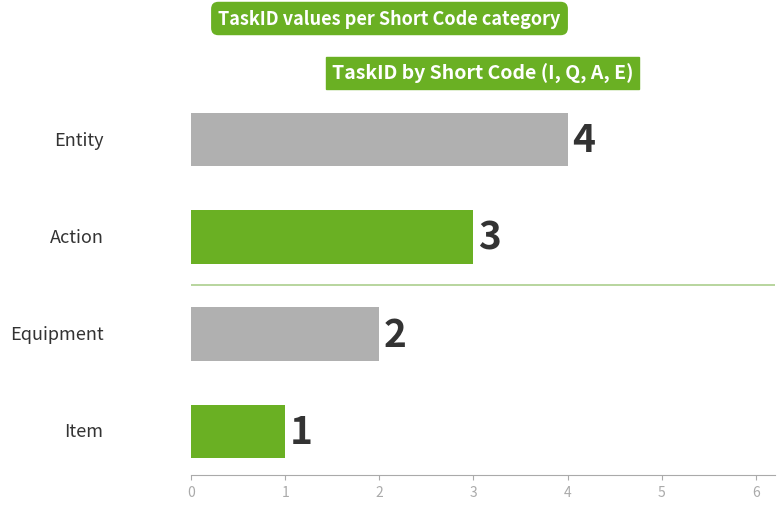

What is the difference between the maximum and minimum values?

3